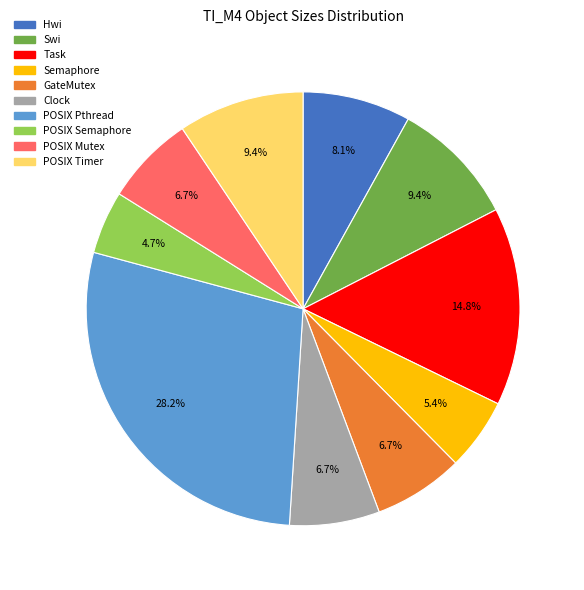

Combined, do Clock and Hwi account for over 50%?

No